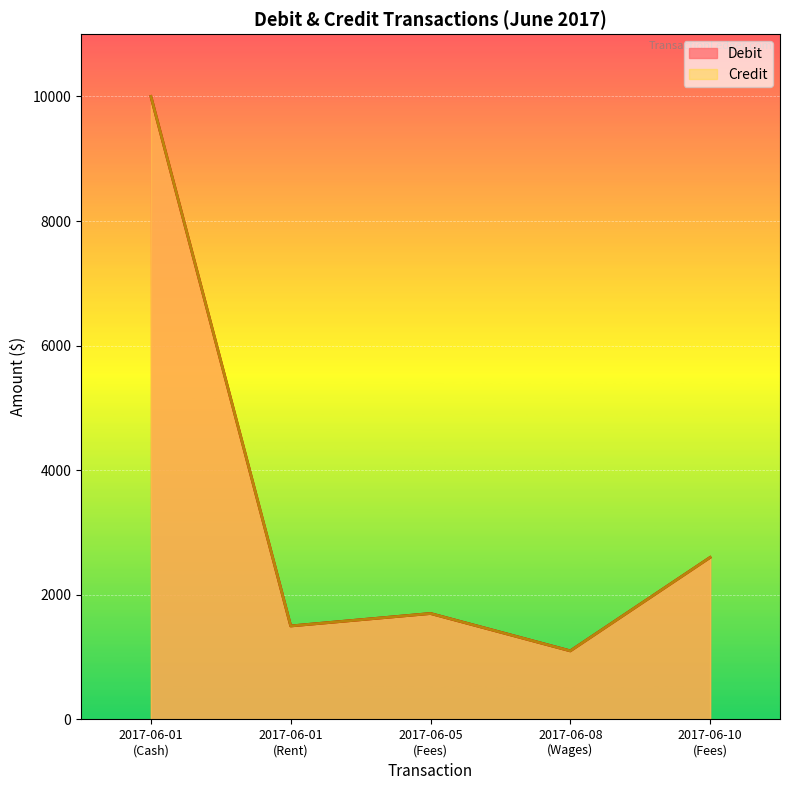

Where is the first local maximum for Debit?

2017-06-05 (Fees)